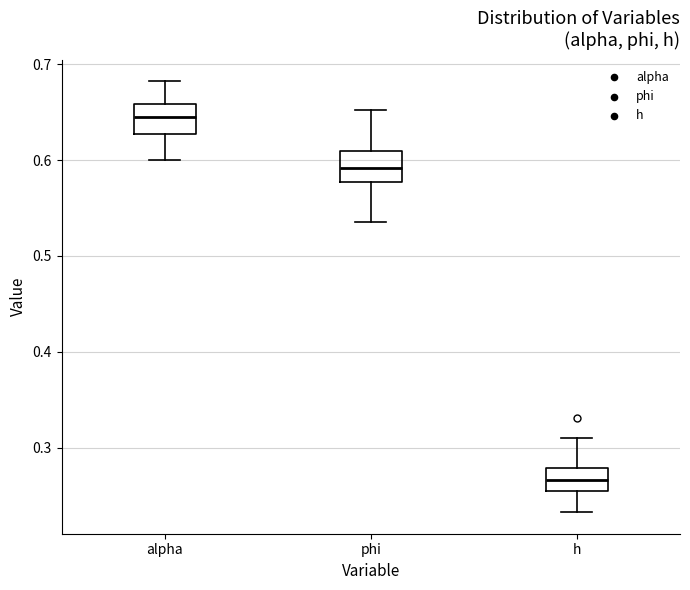

Reading left to right, read every box against the y-axis: the position of its median line, the range the box covers, and the ends of its whiskers. The values are not printed on the chart, so give them approximately, as read against the axis.

alpha: median 0.64, box 0.63 to 0.66, whiskers 0.60 to 0.68
phi: median 0.59, box 0.58 to 0.61, whiskers 0.54 to 0.65
h: median 0.27, box 0.25 to 0.28, whiskers 0.23 to 0.31